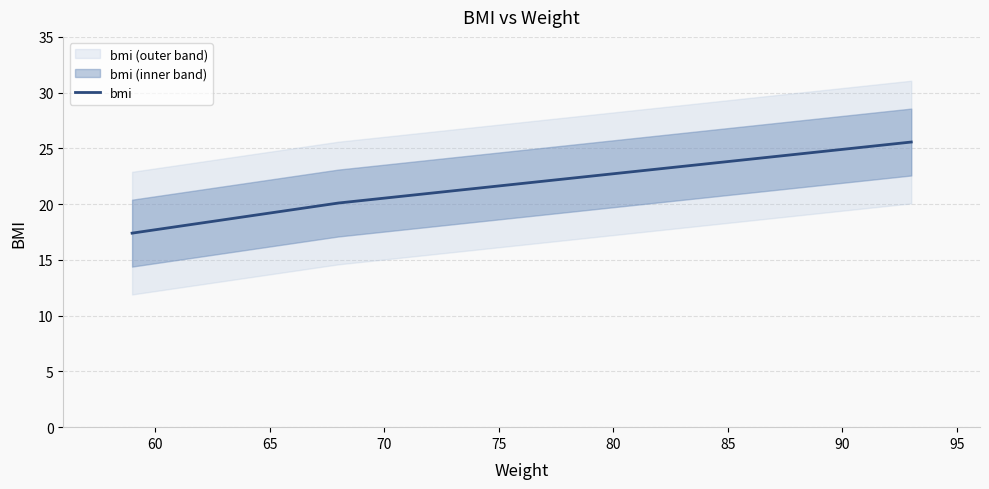

What is the difference between the maximum and minimum values?

8.2